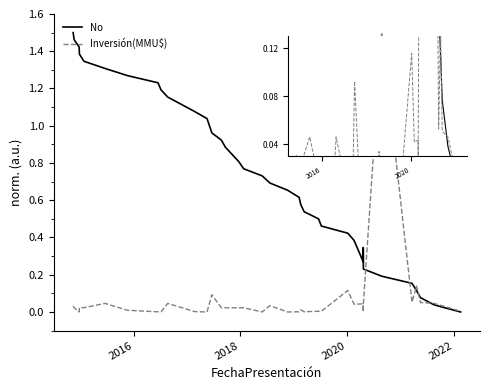

What is the approximate value of No at 20?

0.6